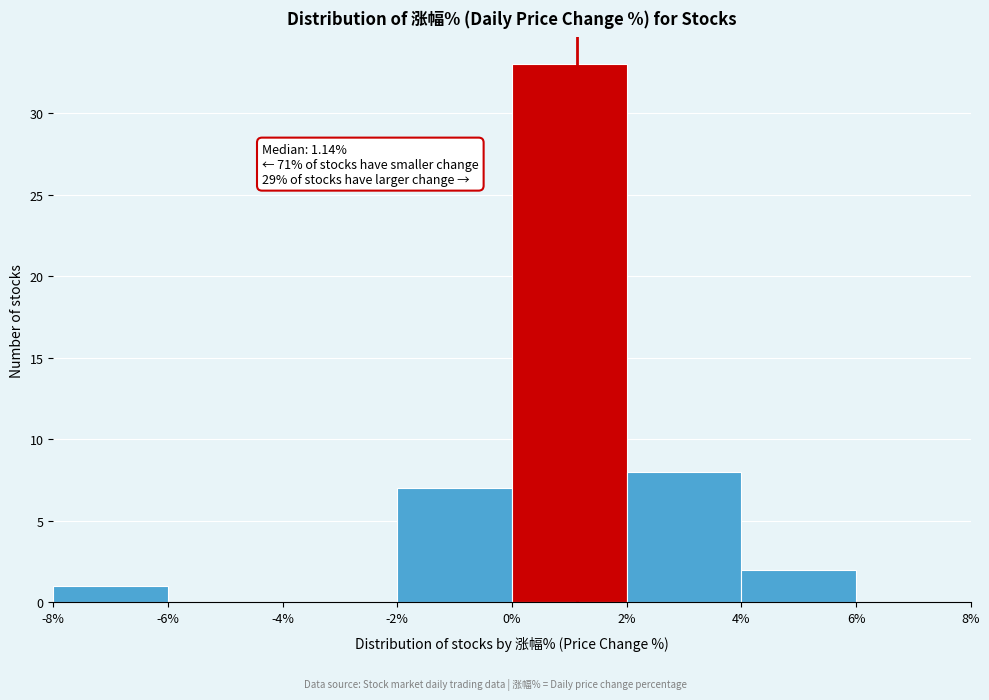

Which range on the x-axis has the tallest bar?

0% to 2%